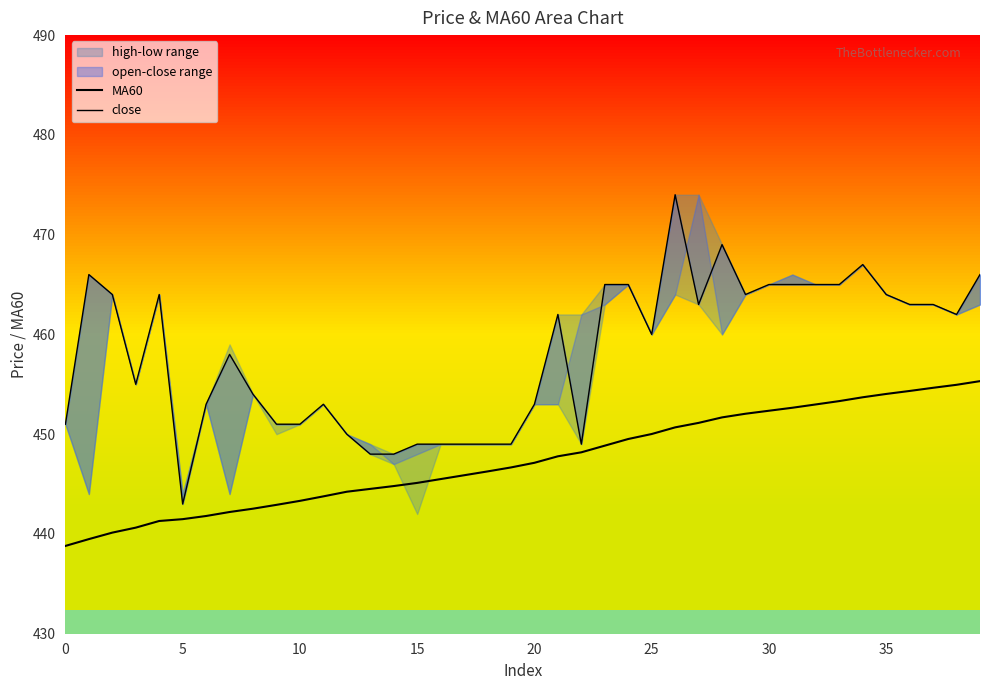

What is the difference between the maximum and second lowest values in the MA60 series?

15.8